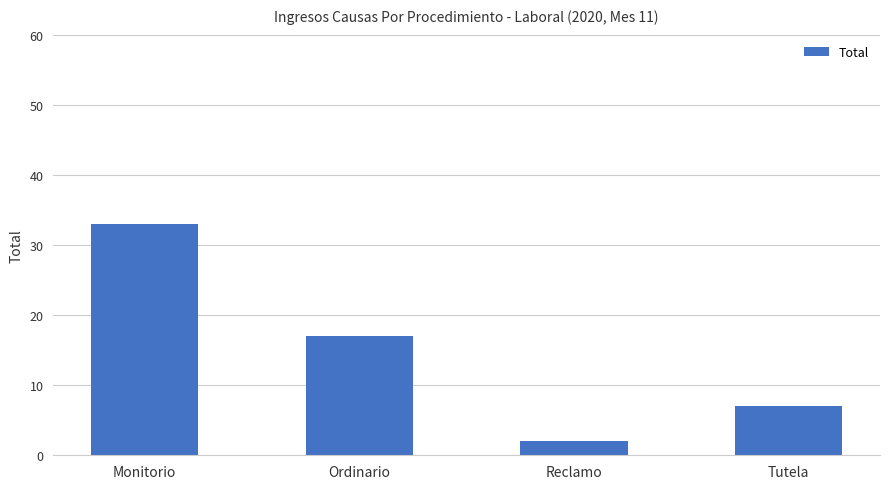

Rank the categories by value from lowest to highest.

Reclamo, Tutela, Ordinario, Monitorio